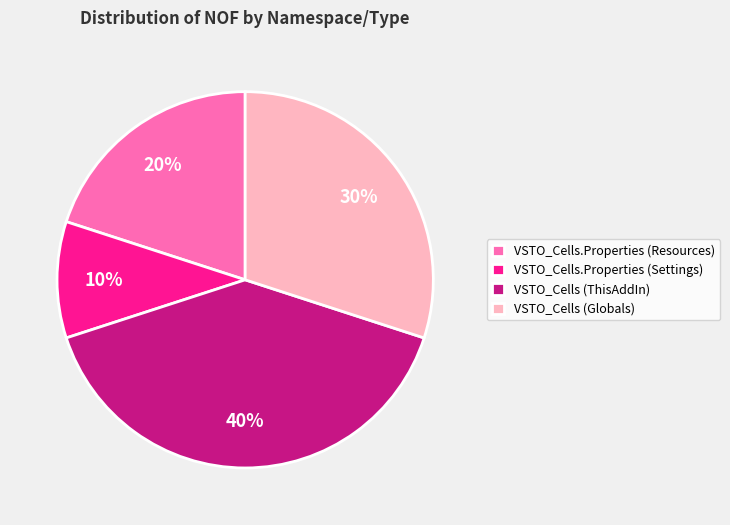

Rank the categories by value from highest to lowest.

VSTO_Cells (ThisAddIn), VSTO_Cells (Globals), VSTO_Cells.Properties (Resources), VSTO_Cells.Properties (Settings)